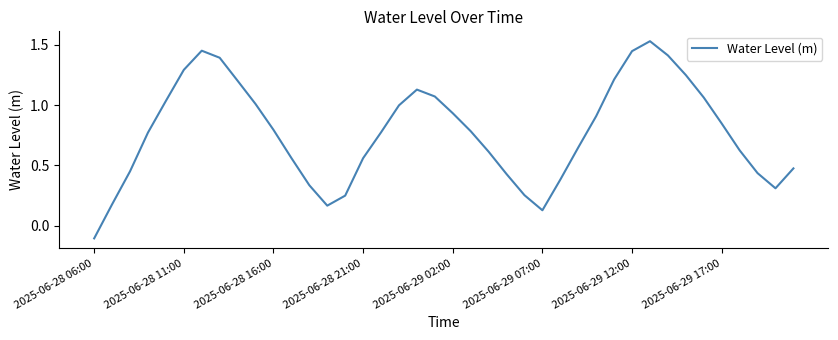

What is the difference between the maximum and minimum values?

1.6